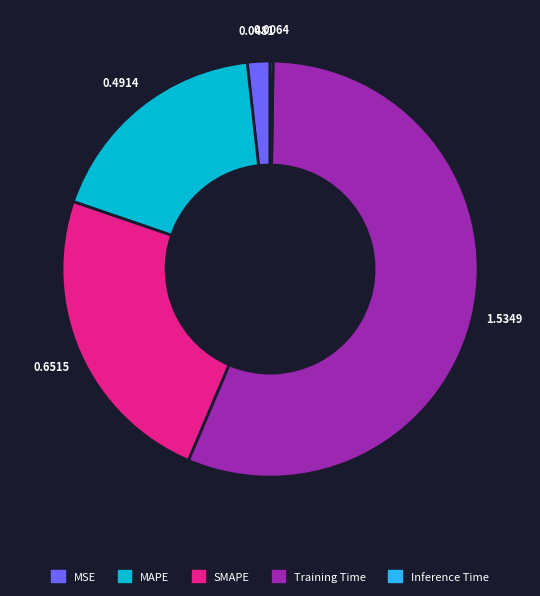

Combined, do MSE and Training Time account for over 50%?

Yes